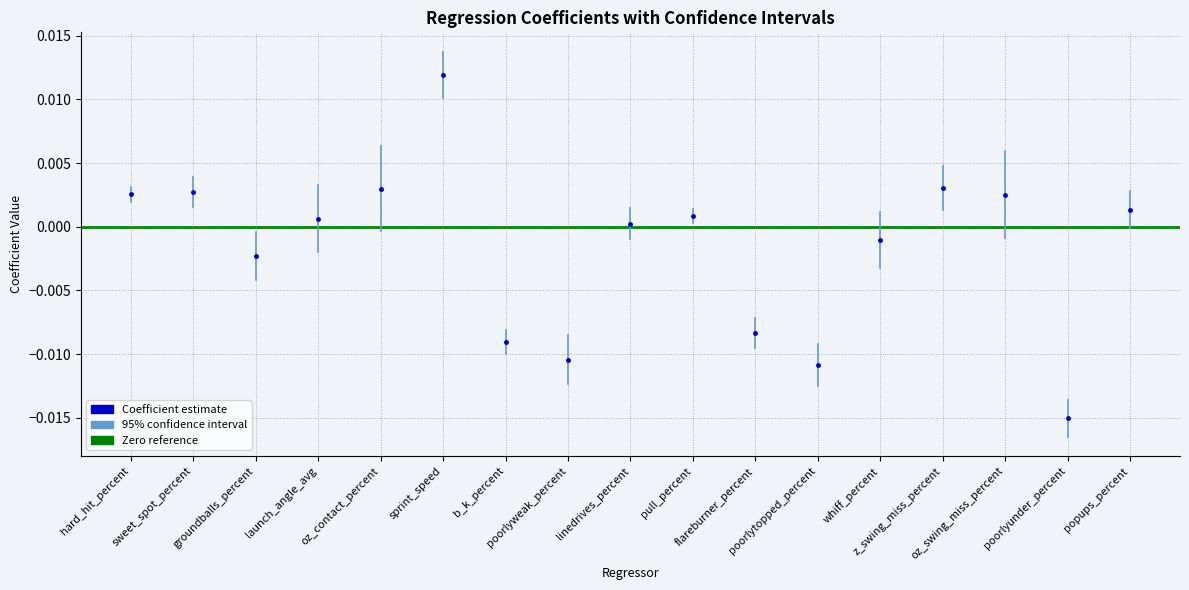

Count the number of points in this scatter plot.

17